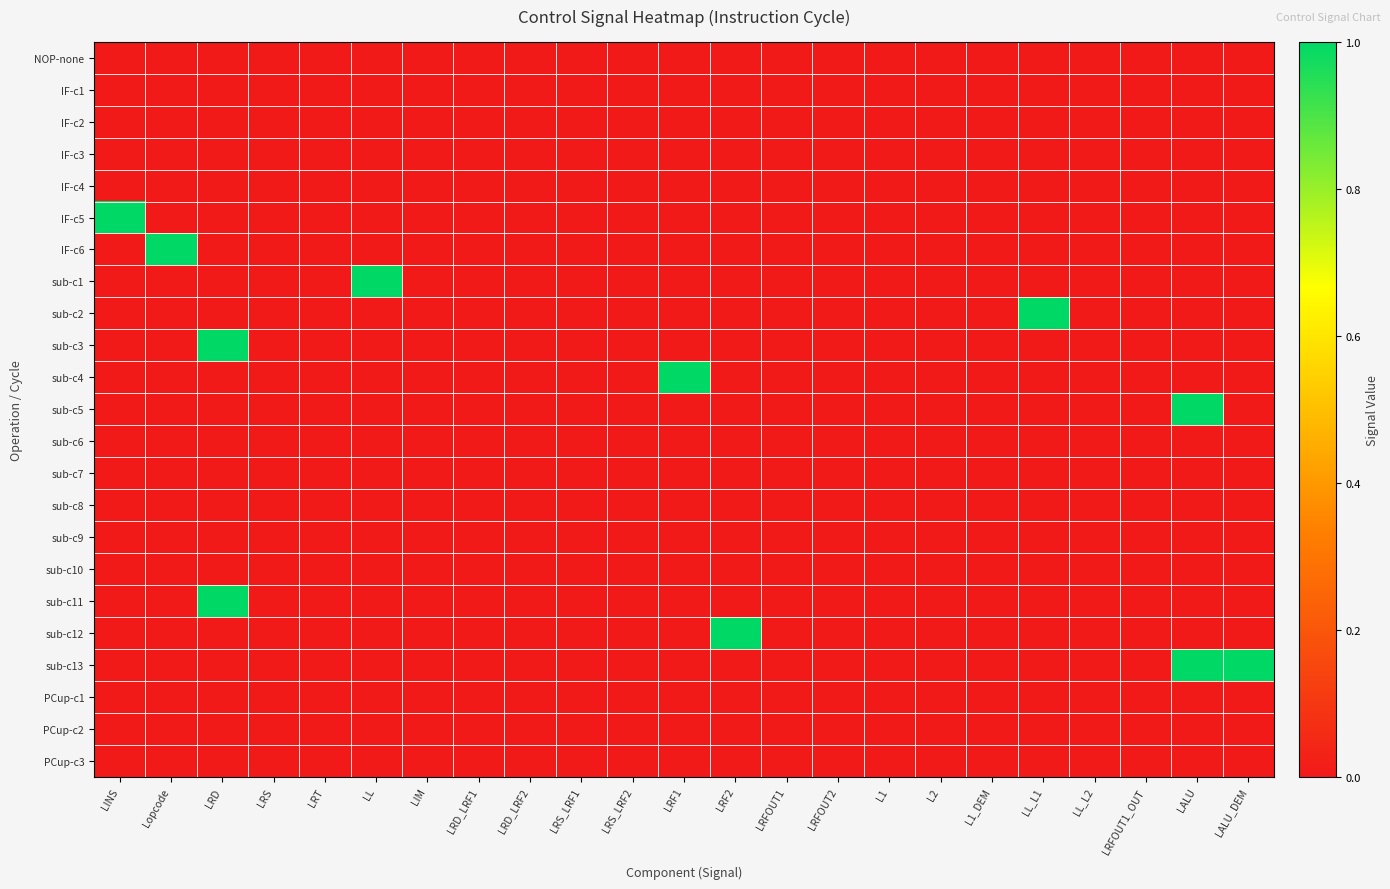

Reading right to left, extract all data points from this chart.

NOP-none: LALU_DEM=0	LALU=0	LRFOUT1_OUT=0	LL_L2=0	LL_L1=0	L1_DEM=0	L2=0	L1=0	LRFOUT2=0	LRFOUT1=0	LRF2=0	LRF1=0	LRS_LRF2=0	LRS_LRF1=0	LRD_LRF2=0	LRD_LRF1=0	LIM=0	LL=0	LRT=0	LRS=0	LRD=0	Lopcode=0	LINS=0
IF-c1: LALU_DEM=0	LALU=0	LRFOUT1_OUT=0	LL_L2=0	LL_L1=0	L1_DEM=0	L2=0	L1=0	LRFOUT2=0	LRFOUT1=0	LRF2=0	LRF1=0	LRS_LRF2=0	LRS_LRF1=0	LRD_LRF2=0	LRD_LRF1=0	LIM=0	LL=0	LRT=0	LRS=0	LRD=0	Lopcode=0	LINS=0
IF-c2: LALU_DEM=0	LALU=0	LRFOUT1_OUT=0	LL_L2=0	LL_L1=0	L1_DEM=0	L2=0	L1=0	LRFOUT2=0	LRFOUT1=0	LRF2=0	LRF1=0	LRS_LRF2=0	LRS_LRF1=0	LRD_LRF2=0	LRD_LRF1=0	LIM=0	LL=0	LRT=0	LRS=0	LRD=0	Lopcode=0	LINS=0
IF-c3: LALU_DEM=0	LALU=0	LRFOUT1_OUT=0	LL_L2=0	LL_L1=0	L1_DEM=0	L2=0	L1=0	LRFOUT2=0	LRFOUT1=0	LRF2=0	LRF1=0	LRS_LRF2=0	LRS_LRF1=0	LRD_LRF2=0	LRD_LRF1=0	LIM=0	LL=0	LRT=0	LRS=0	LRD=0	Lopcode=0	LINS=0
IF-c4: LALU_DEM=0	LALU=0	LRFOUT1_OUT=0	LL_L2=0	LL_L1=0	L1_DEM=0	L2=0	L1=0	LRFOUT2=0	LRFOUT1=0	LRF2=0	LRF1=0	LRS_LRF2=0	LRS_LRF1=0	LRD_LRF2=0	LRD_LRF1=0	LIM=0	LL=0	LRT=0	LRS=0	LRD=0	Lopcode=0	LINS=0
IF-c5: LALU_DEM=0	LALU=0	LRFOUT1_OUT=0	LL_L2=0	LL_L1=0	L1_DEM=0	L2=0	L1=0	LRFOUT2=0	LRFOUT1=0	LRF2=0	LRF1=0	LRS_LRF2=0	LRS_LRF1=0	LRD_LRF2=0	LRD_LRF1=0	LIM=0	LL=0	LRT=0	LRS=0	LRD=0	Lopcode=0	LINS=1
IF-c6: LALU_DEM=0	LALU=0	LRFOUT1_OUT=0	LL_L2=0	LL_L1=0	L1_DEM=0	L2=0	L1=0	LRFOUT2=0	LRFOUT1=0	LRF2=0	LRF1=0	LRS_LRF2=0	LRS_LRF1=0	LRD_LRF2=0	LRD_LRF1=0	LIM=0	LL=0	LRT=0	LRS=0	LRD=0	Lopcode=1	LINS=0
sub-c1: LALU_DEM=0	LALU=0	LRFOUT1_OUT=0	LL_L2=0	LL_L1=0	L1_DEM=0	L2=0	L1=0	LRFOUT2=0	LRFOUT1=0	LRF2=0	LRF1=0	LRS_LRF2=0	LRS_LRF1=0	LRD_LRF2=0	LRD_LRF1=0	LIM=0	LL=1	LRT=0	LRS=0	LRD=0	Lopcode=0	LINS=0
sub-c2: LALU_DEM=0	LALU=0	LRFOUT1_OUT=0	LL_L2=0	LL_L1=1	L1_DEM=0	L2=0	L1=0	LRFOUT2=0	LRFOUT1=0	LRF2=0	LRF1=0	LRS_LRF2=0	LRS_LRF1=0	LRD_LRF2=0	LRD_LRF1=0	LIM=0	LL=0	LRT=0	LRS=0	LRD=0	Lopcode=0	LINS=0
sub-c3: LALU_DEM=0	LALU=0	LRFOUT1_OUT=0	LL_L2=0	LL_L1=0	L1_DEM=0	L2=0	L1=0	LRFOUT2=0	LRFOUT1=0	LRF2=0	LRF1=0	LRS_LRF2=0	LRS_LRF1=0	LRD_LRF2=0	LRD_LRF1=0	LIM=0	LL=0	LRT=0	LRS=0	LRD=1	Lopcode=0	LINS=0
sub-c4: LALU_DEM=0	LALU=0	LRFOUT1_OUT=0	LL_L2=0	LL_L1=0	L1_DEM=0	L2=0	L1=0	LRFOUT2=0	LRFOUT1=0	LRF2=0	LRF1=1	LRS_LRF2=0	LRS_LRF1=0	LRD_LRF2=0	LRD_LRF1=0	LIM=0	LL=0	LRT=0	LRS=0	LRD=0	Lopcode=0	LINS=0
sub-c5: LALU_DEM=0	LALU=1	LRFOUT1_OUT=0	LL_L2=0	LL_L1=0	L1_DEM=0	L2=0	L1=0	LRFOUT2=0	LRFOUT1=0	LRF2=0	LRF1=0	LRS_LRF2=0	LRS_LRF1=0	LRD_LRF2=0	LRD_LRF1=0	LIM=0	LL=0	LRT=0	LRS=0	LRD=0	Lopcode=0	LINS=0
sub-c6: LALU_DEM=0	LALU=0	LRFOUT1_OUT=0	LL_L2=0	LL_L1=0	L1_DEM=0	L2=0	L1=0	LRFOUT2=0	LRFOUT1=0	LRF2=0	LRF1=0	LRS_LRF2=0	LRS_LRF1=0	LRD_LRF2=0	LRD_LRF1=0	LIM=0	LL=0	LRT=0	LRS=0	LRD=0	Lopcode=0	LINS=0
sub-c7: LALU_DEM=0	LALU=0	LRFOUT1_OUT=0	LL_L2=0	LL_L1=0	L1_DEM=0	L2=0	L1=0	LRFOUT2=0	LRFOUT1=0	LRF2=0	LRF1=0	LRS_LRF2=0	LRS_LRF1=0	LRD_LRF2=0	LRD_LRF1=0	LIM=0	LL=0	LRT=0	LRS=0	LRD=0	Lopcode=0	LINS=0
sub-c8: LALU_DEM=0	LALU=0	LRFOUT1_OUT=0	LL_L2=0	LL_L1=0	L1_DEM=0	L2=0	L1=0	LRFOUT2=0	LRFOUT1=0	LRF2=0	LRF1=0	LRS_LRF2=0	LRS_LRF1=0	LRD_LRF2=0	LRD_LRF1=0	LIM=0	LL=0	LRT=0	LRS=0	LRD=0	Lopcode=0	LINS=0
sub-c9: LALU_DEM=0	LALU=0	LRFOUT1_OUT=0	LL_L2=0	LL_L1=0	L1_DEM=0	L2=0	L1=0	LRFOUT2=0	LRFOUT1=0	LRF2=0	LRF1=0	LRS_LRF2=0	LRS_LRF1=0	LRD_LRF2=0	LRD_LRF1=0	LIM=0	LL=0	LRT=0	LRS=0	LRD=0	Lopcode=0	LINS=0
sub-c10: LALU_DEM=0	LALU=0	LRFOUT1_OUT=0	LL_L2=0	LL_L1=0	L1_DEM=0	L2=0	L1=0	LRFOUT2=0	LRFOUT1=0	LRF2=0	LRF1=0	LRS_LRF2=0	LRS_LRF1=0	LRD_LRF2=0	LRD_LRF1=0	LIM=0	LL=0	LRT=0	LRS=0	LRD=0	Lopcode=0	LINS=0
sub-c11: LALU_DEM=0	LALU=0	LRFOUT1_OUT=0	LL_L2=0	LL_L1=0	L1_DEM=0	L2=0	L1=0	LRFOUT2=0	LRFOUT1=0	LRF2=0	LRF1=0	LRS_LRF2=0	LRS_LRF1=0	LRD_LRF2=0	LRD_LRF1=0	LIM=0	LL=0	LRT=0	LRS=0	LRD=1	Lopcode=0	LINS=0
sub-c12: LALU_DEM=0	LALU=0	LRFOUT1_OUT=0	LL_L2=0	LL_L1=0	L1_DEM=0	L2=0	L1=0	LRFOUT2=0	LRFOUT1=0	LRF2=1	LRF1=0	LRS_LRF2=0	LRS_LRF1=0	LRD_LRF2=0	LRD_LRF1=0	LIM=0	LL=0	LRT=0	LRS=0	LRD=0	Lopcode=0	LINS=0
sub-c13: LALU_DEM=1	LALU=1	LRFOUT1_OUT=0	LL_L2=0	LL_L1=0	L1_DEM=0	L2=0	L1=0	LRFOUT2=0	LRFOUT1=0	LRF2=0	LRF1=0	LRS_LRF2=0	LRS_LRF1=0	LRD_LRF2=0	LRD_LRF1=0	LIM=0	LL=0	LRT=0	LRS=0	LRD=0	Lopcode=0	LINS=0
PCup-c1: LALU_DEM=0	LALU=0	LRFOUT1_OUT=0	LL_L2=0	LL_L1=0	L1_DEM=0	L2=0	L1=0	LRFOUT2=0	LRFOUT1=0	LRF2=0	LRF1=0	LRS_LRF2=0	LRS_LRF1=0	LRD_LRF2=0	LRD_LRF1=0	LIM=0	LL=0	LRT=0	LRS=0	LRD=0	Lopcode=0	LINS=0
PCup-c2: LALU_DEM=0	LALU=0	LRFOUT1_OUT=0	LL_L2=0	LL_L1=0	L1_DEM=0	L2=0	L1=0	LRFOUT2=0	LRFOUT1=0	LRF2=0	LRF1=0	LRS_LRF2=0	LRS_LRF1=0	LRD_LRF2=0	LRD_LRF1=0	LIM=0	LL=0	LRT=0	LRS=0	LRD=0	Lopcode=0	LINS=0
PCup-c3: LALU_DEM=0	LALU=0	LRFOUT1_OUT=0	LL_L2=0	LL_L1=0	L1_DEM=0	L2=0	L1=0	LRFOUT2=0	LRFOUT1=0	LRF2=0	LRF1=0	LRS_LRF2=0	LRS_LRF1=0	LRD_LRF2=0	LRD_LRF1=0	LIM=0	LL=0	LRT=0	LRS=0	LRD=0	Lopcode=0	LINS=0